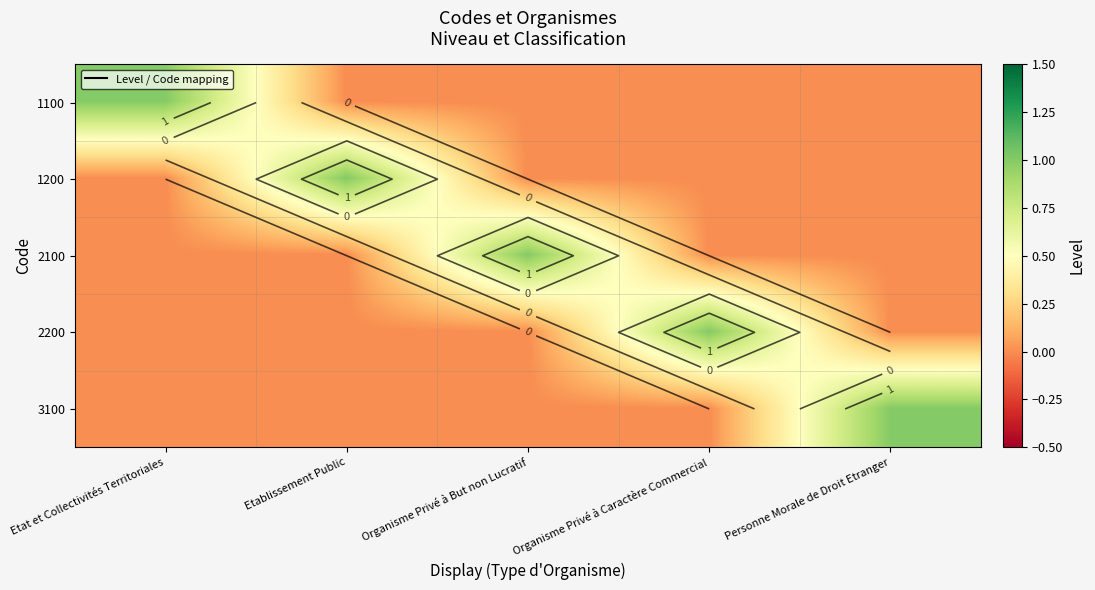

At how many categories does at least one series exceed 0?

5